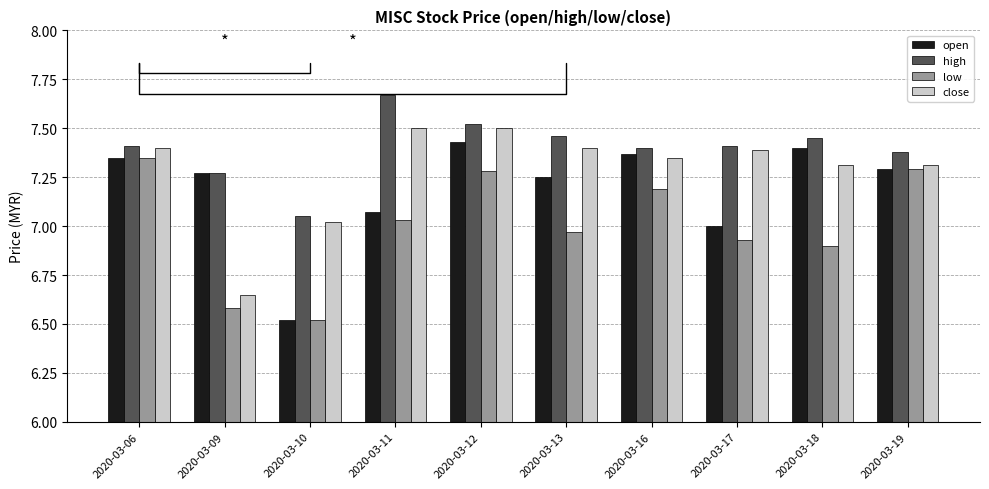

What are all the series names shown in the legend?

open, high, low, close